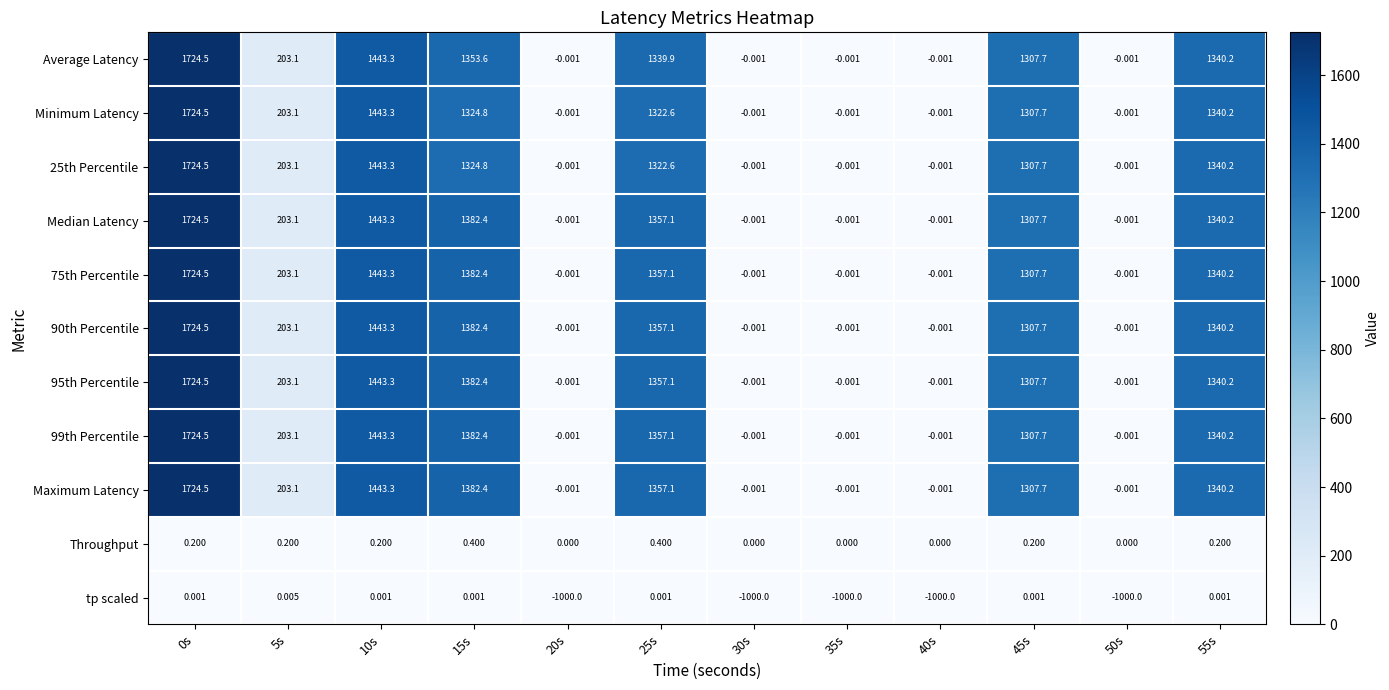

Between 5s and 35s, which series saw the biggest shift?

tp scaled